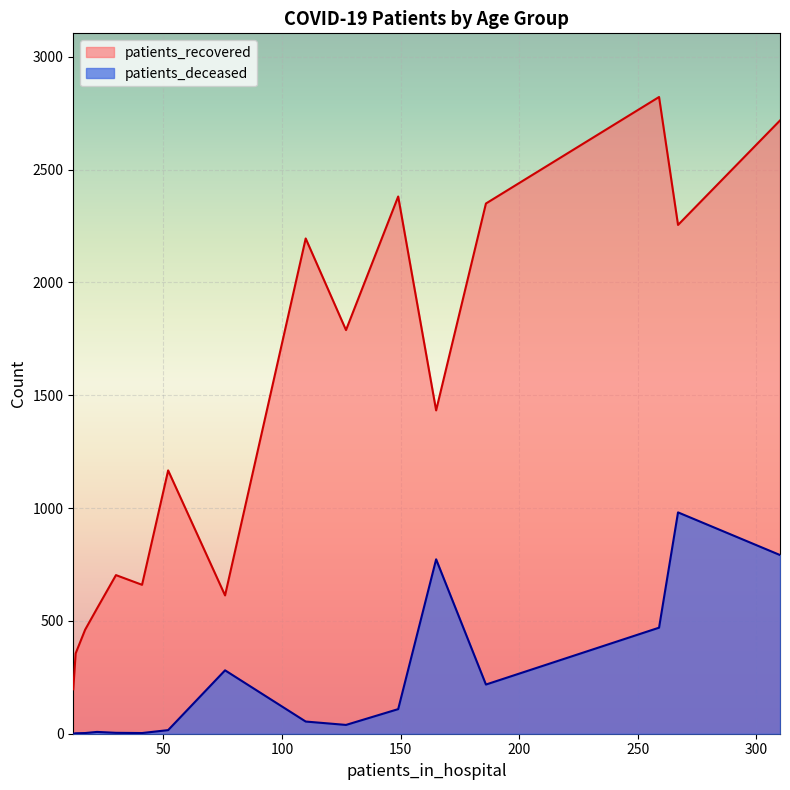

Is the value of patients_deceased at 60 - 64 greater than the value of patients_recovered at 55 - 59?

No